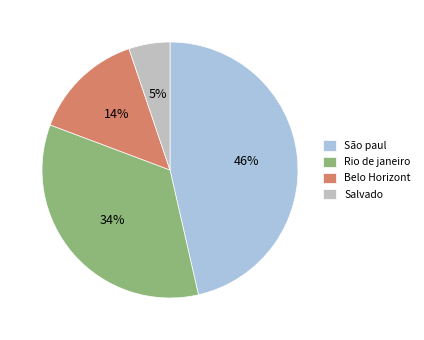

To the nearest percent, what is the combined percentage of Salvado and Rio de janeiro?

39%